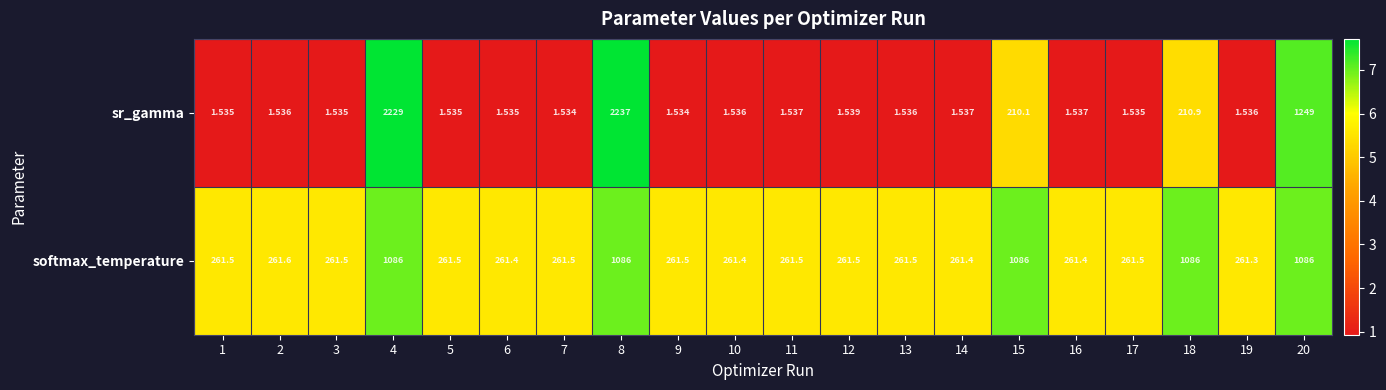

Is the value of sr_gamma at 15 greater than the value of softmax_temperature at 15?

No